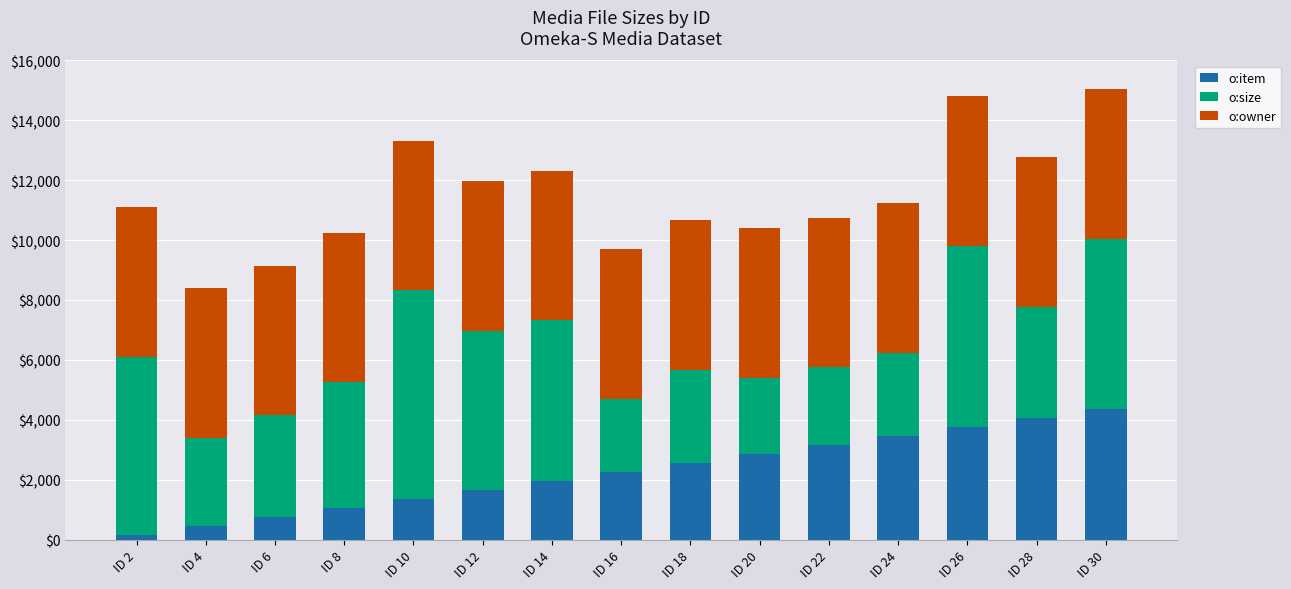

What is the total value across all series at ID 20?

10391.0